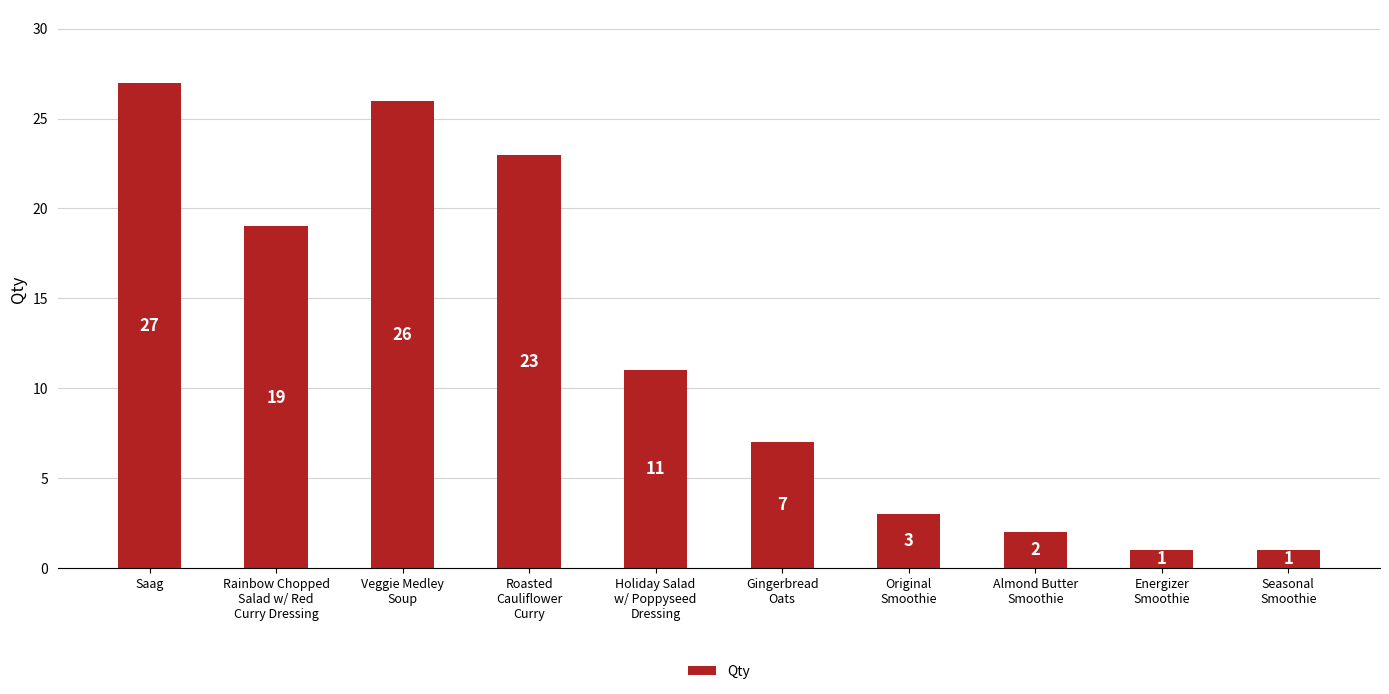

What is the difference between the maximum and minimum values?

26